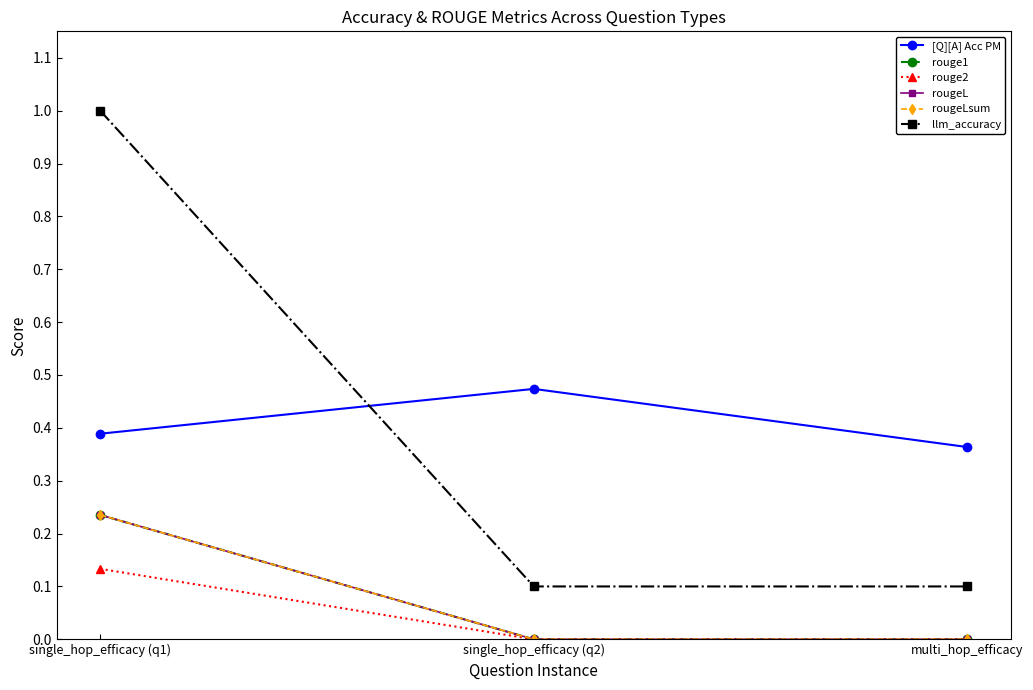

Reading right to left, extract all data points from this chart.

[Q][A] Acc PM: multi_hop_efficacy=0.4	single_hop_efficacy (q2)=0.5	single_hop_efficacy (q1)=0.4
rouge1: multi_hop_efficacy=0.0	single_hop_efficacy (q2)=0.0	single_hop_efficacy (q1)=0.2
rouge2: multi_hop_efficacy=0.0	single_hop_efficacy (q2)=0.0	single_hop_efficacy (q1)=0.1
rougeL: multi_hop_efficacy=0.0	single_hop_efficacy (q2)=0.0	single_hop_efficacy (q1)=0.2
rougeLsum: multi_hop_efficacy=0.0	single_hop_efficacy (q2)=0.0	single_hop_efficacy (q1)=0.2
llm_accuracy: multi_hop_efficacy=0.1	single_hop_efficacy (q2)=0.1	single_hop_efficacy (q1)=1.0